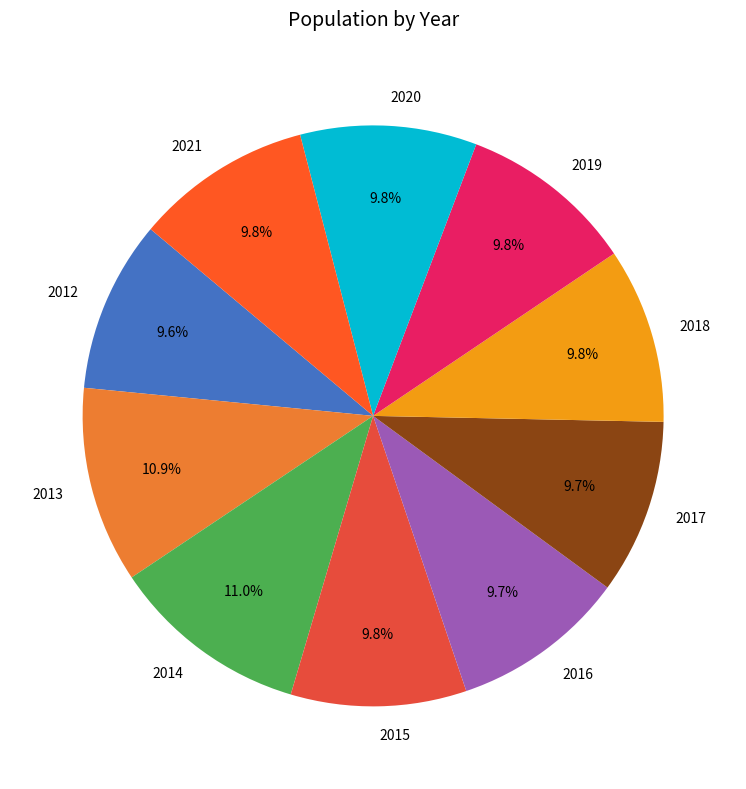

To the nearest percent, what portion does 2020 represent?

10%